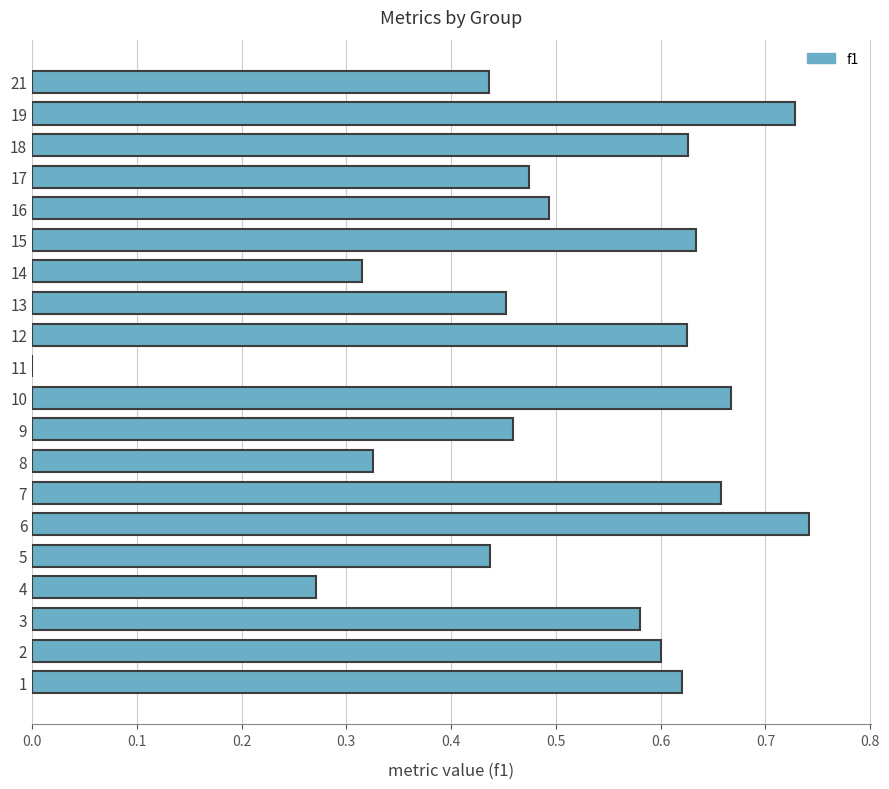

What is the change in value from 4 to 11?

-0.3